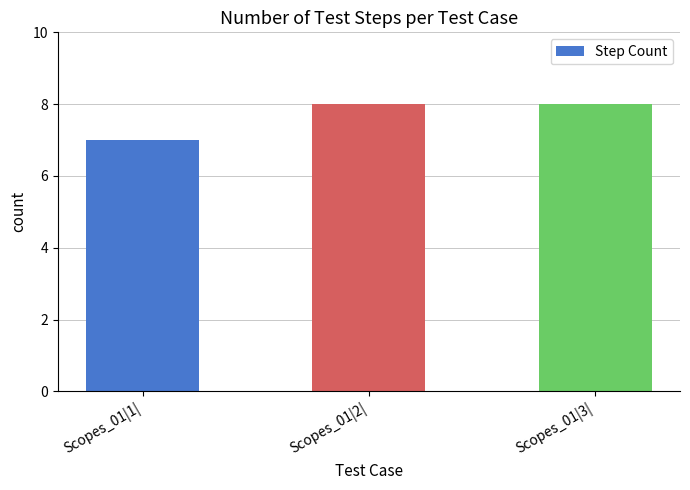

What is the sum of all values?

23